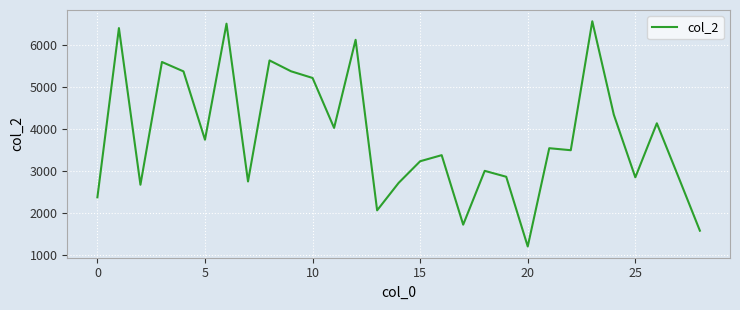

What is the difference between the maximum and minimum values?

5370